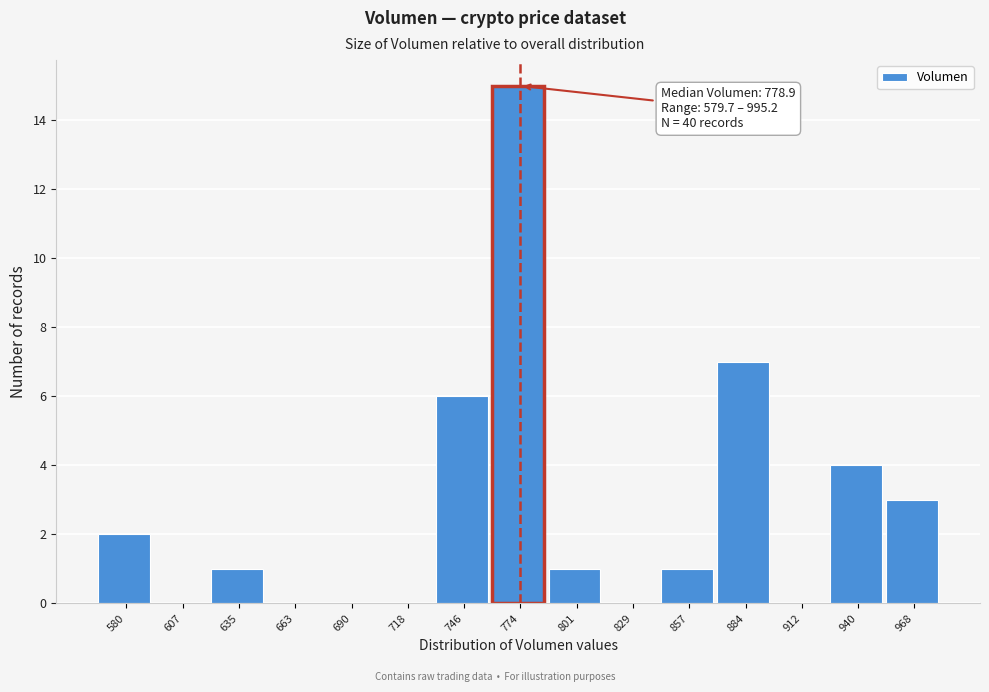

Reading left to right, extract all data points from this chart.

580=2	607=0	635=1	663=0	690=0	718=0	746=6	774=15	801=1	829=0	857=1	884=7	912=0	940=4	968=3